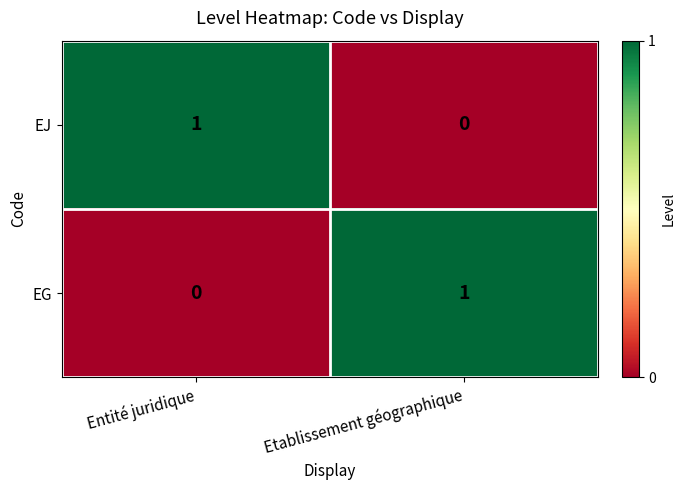

At which label does EG reach its minimum?

Entité juridique